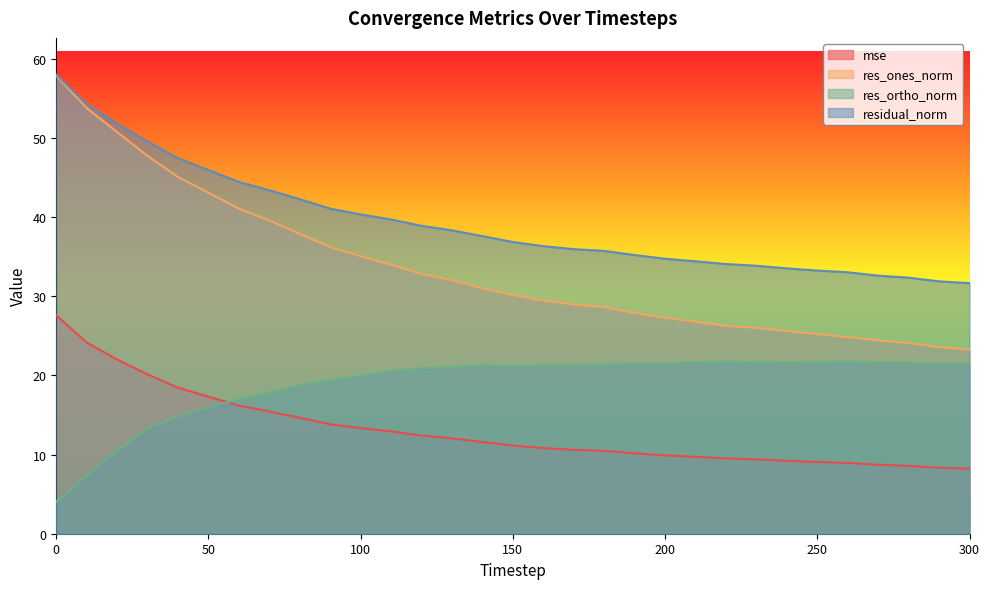

What is the value of the res_ortho_norm point at the 8th from the left?

17.8